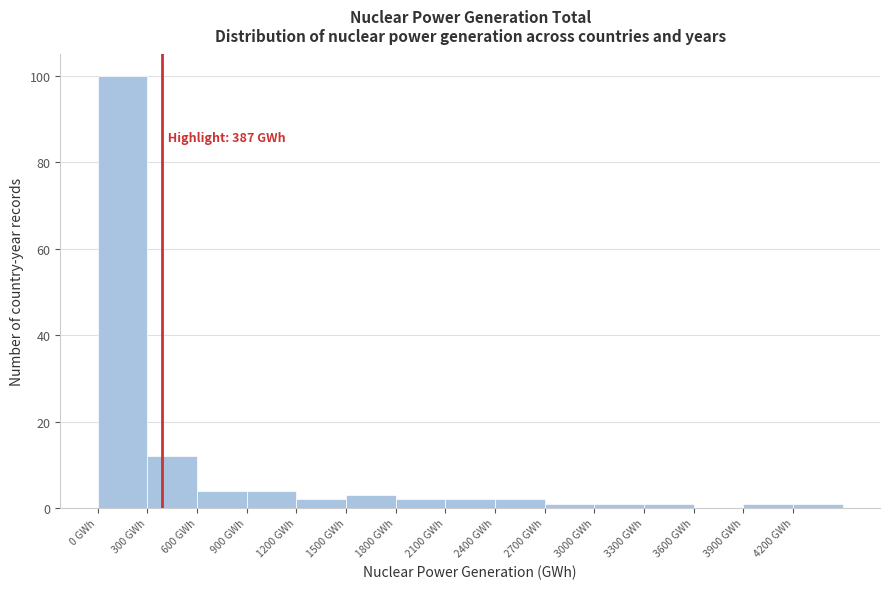

Over which range of the x-axis is the bar tallest?

0 to 300